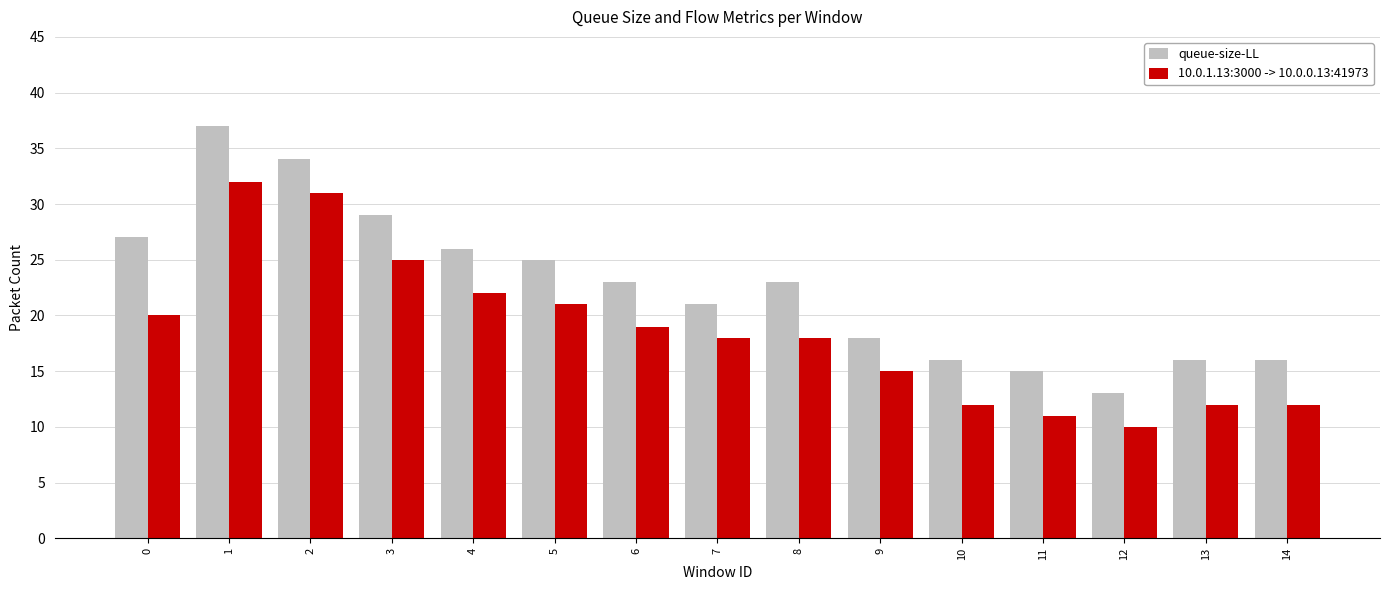

What is the total value across all series at 4?

48